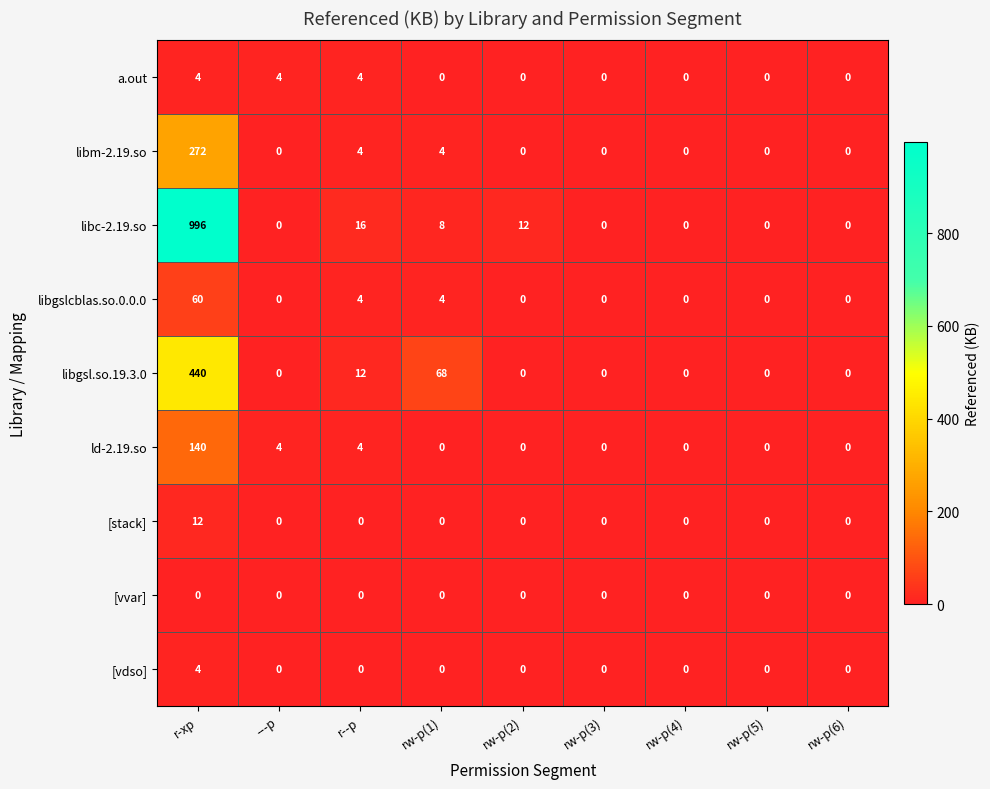

What is the difference between the maximum and minimum values in the a.out series?

4